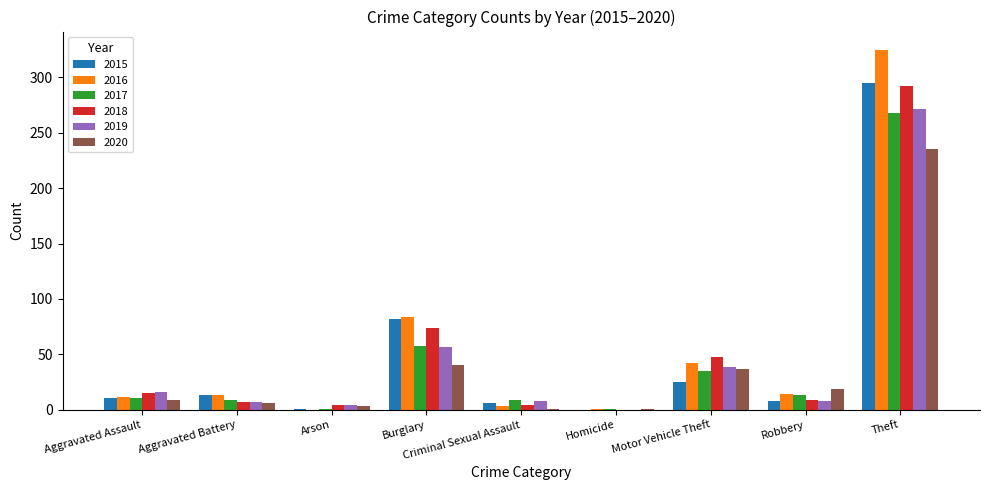

True or false: 2020 has a value of 66 at Burglary.

False